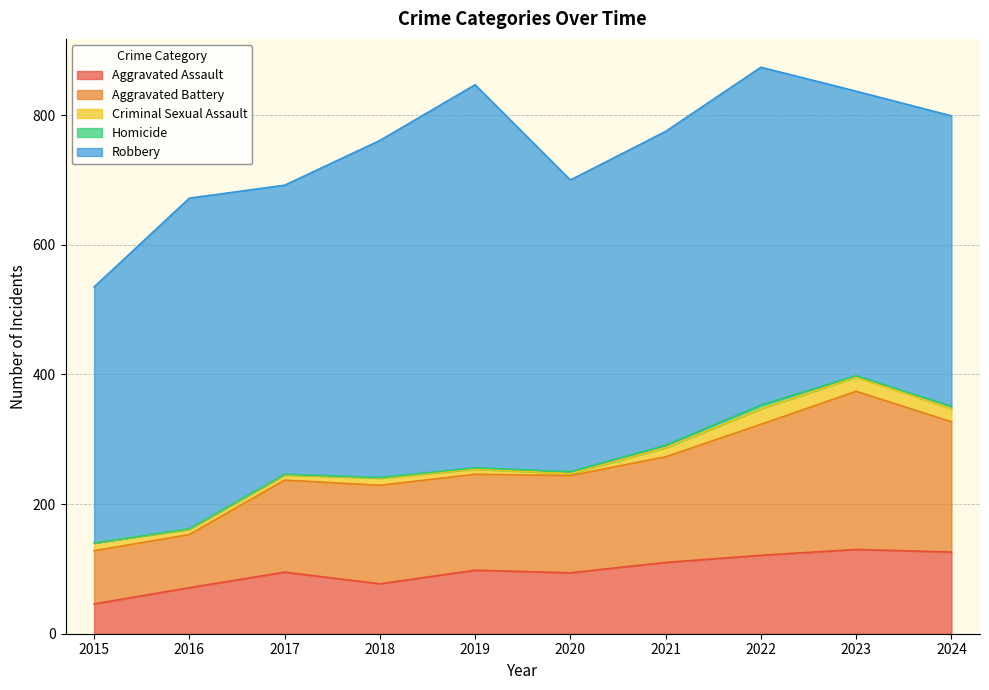

In Criminal Sexual Assault, how many points are lower than both neighbors (excluding endpoints)?

1